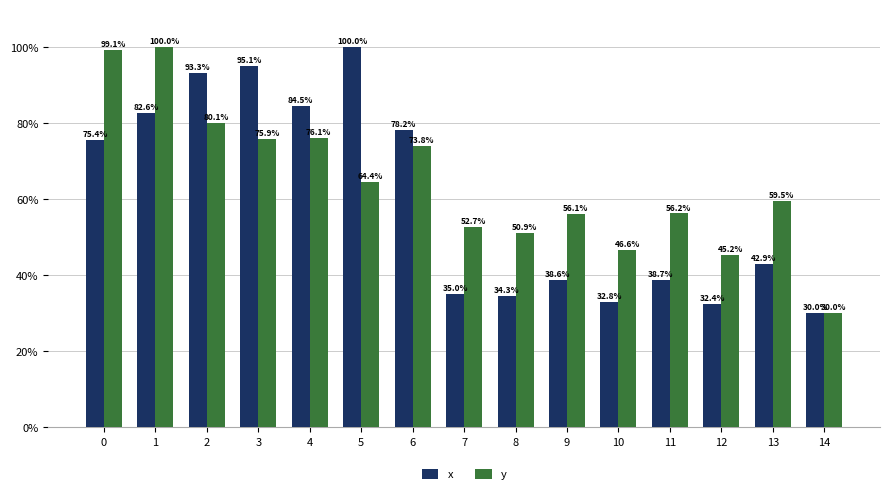

List the series in order of their overall mean, highest first.

y, x